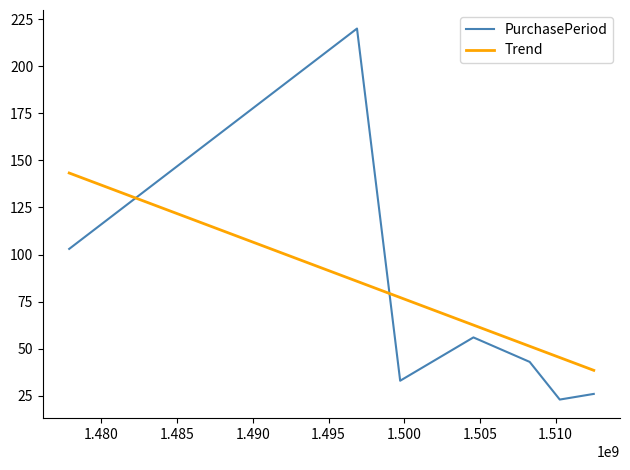

The value at 2017-12-06 is 26. True or false?

True